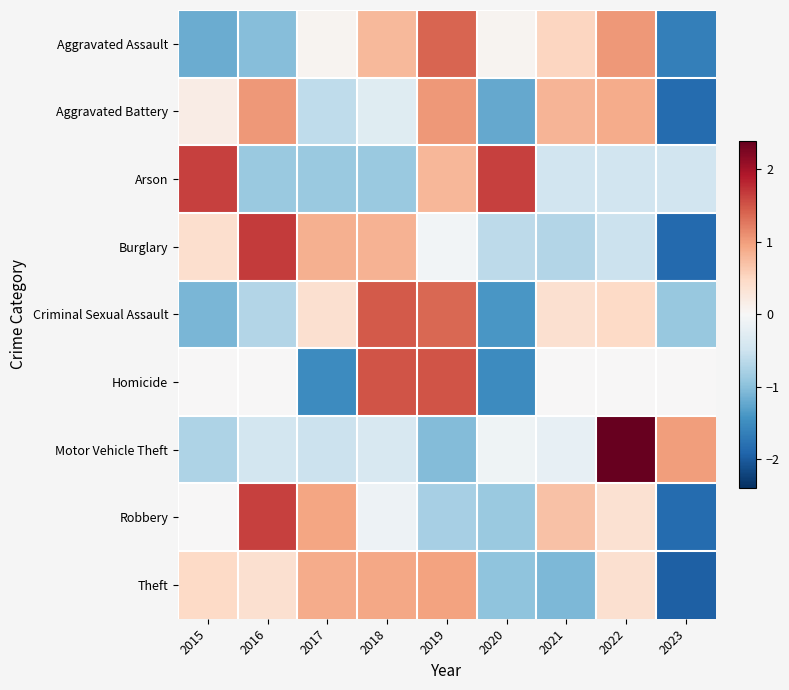

At which category is the sum across all series the highest?

2019